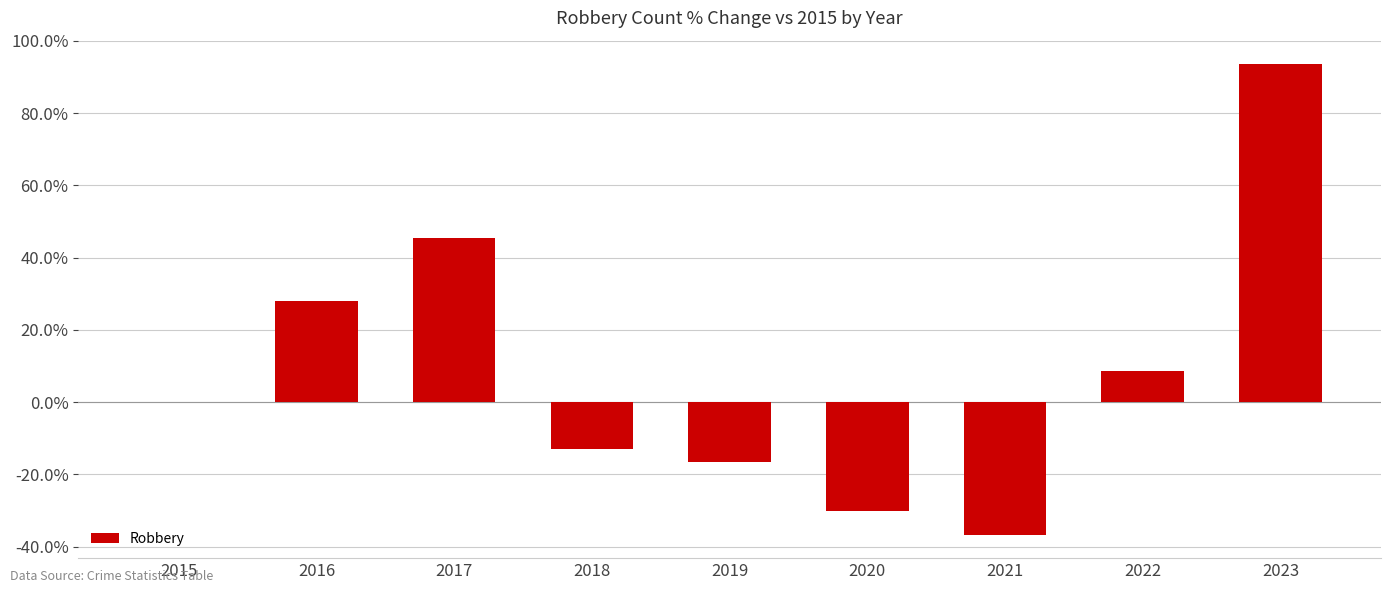

What is the sum of the values at 2022 and 2023?

102.2